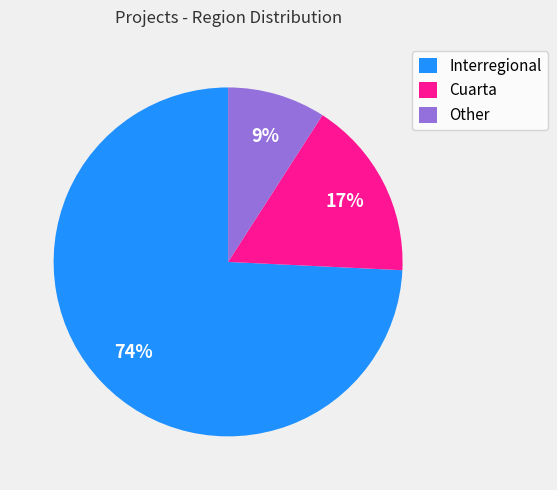

The Interregional slice represents 88% of the pie. True or false?

False